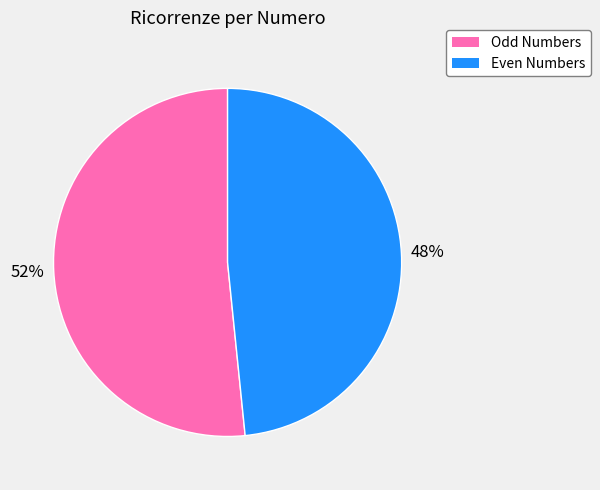

Which slice is the largest?

Odd Numbers